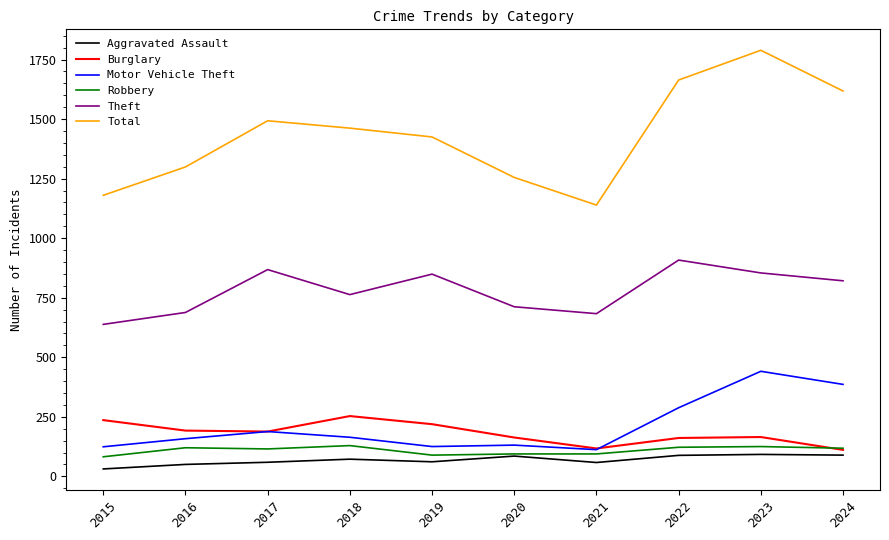

What is the difference between the maximum and minimum values in the Total series?

650